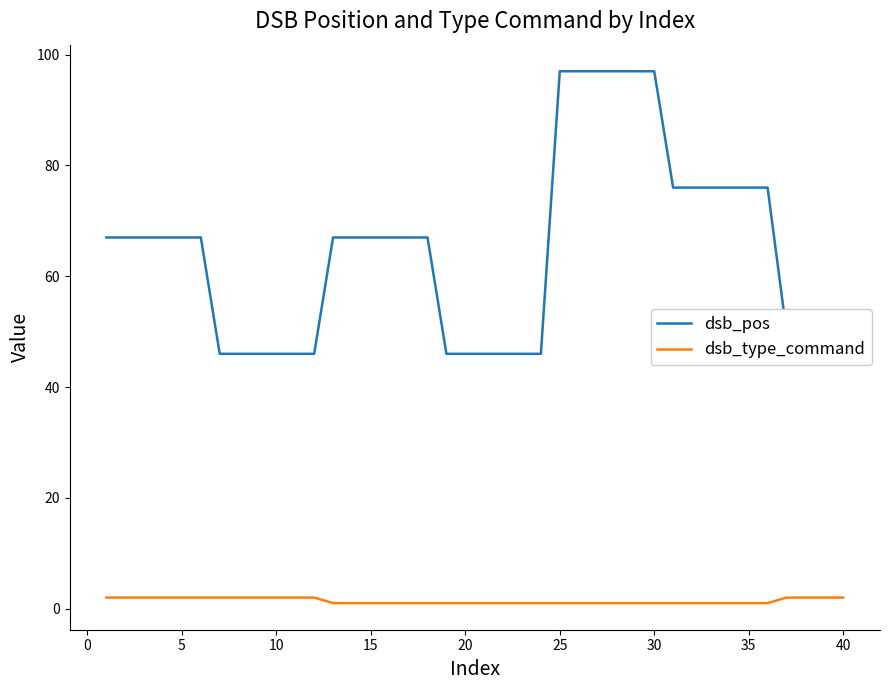

True or false: dsb_type_command and dsb_pos cross at least once.

False